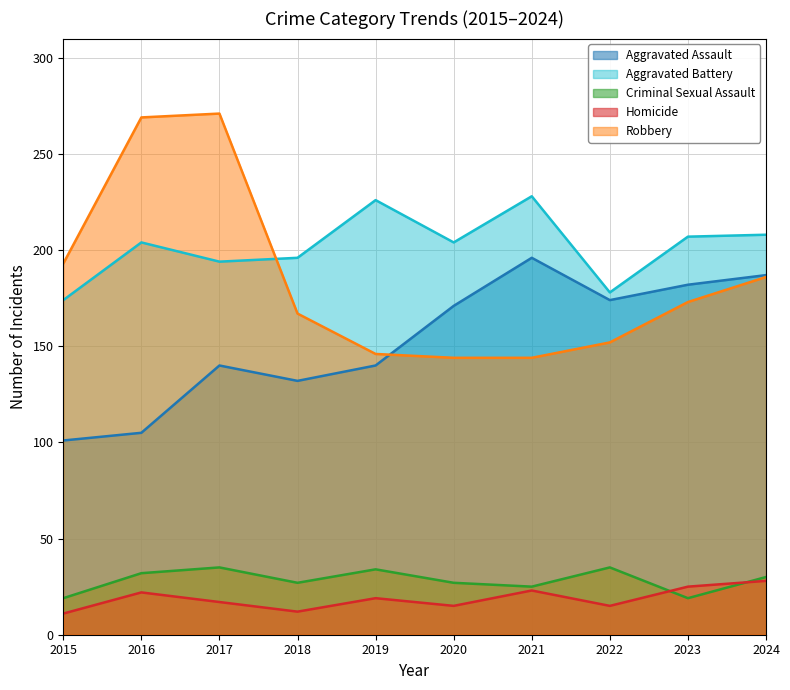

How many lines are shown in the chart?

5